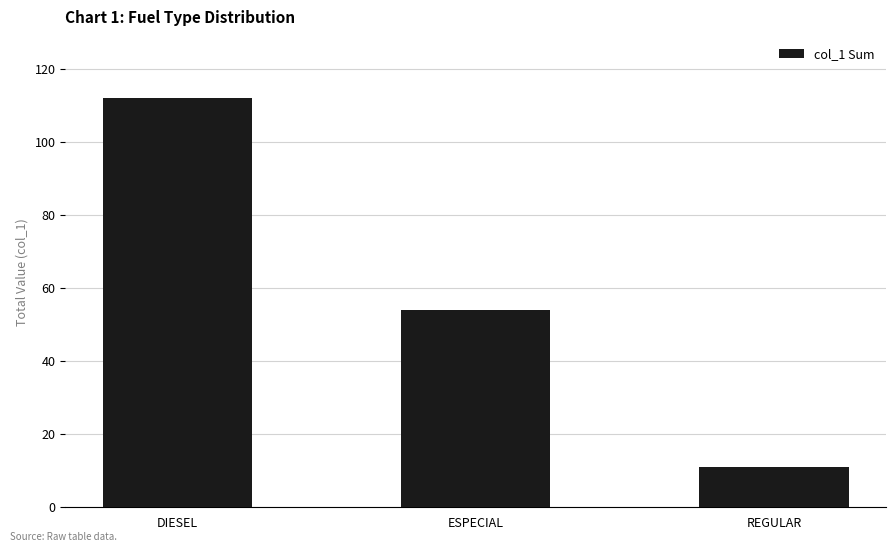

How many series are shown in this chart?

1